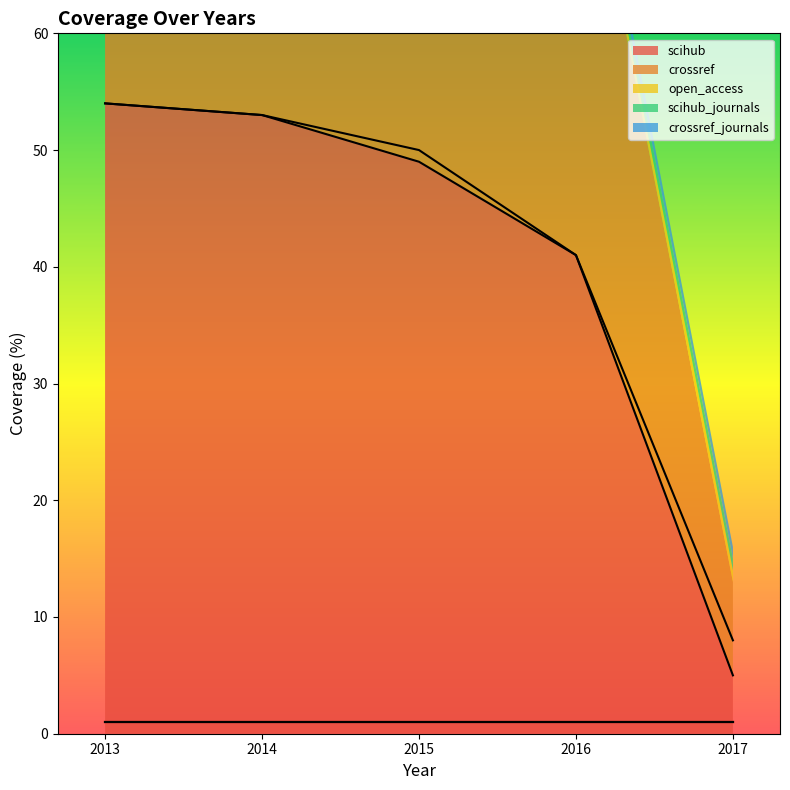

Reading left to right, what are all the values shown in this chart?

scihub: 2013=54	2014=53	2015=49	2016=41	2017=5
crossref: 2013=54	2014=53	2015=50	2016=41	2017=8
open_access: 2013=1	2014=1	2015=1	2016=1	2017=1
scihub_journals: 2013=1	2014=1	2015=1	2016=1	2017=1
crossref_journals: 2013=1	2014=1	2015=1	2016=1	2017=1